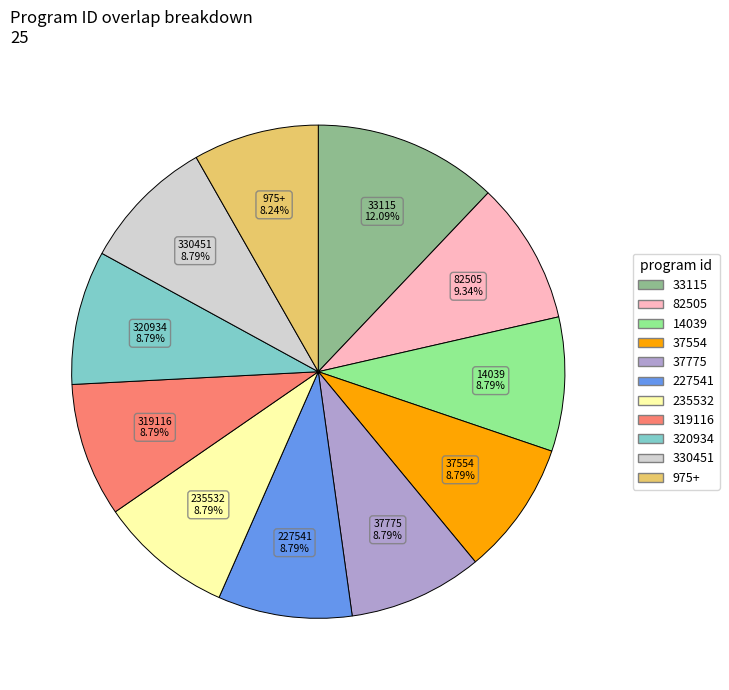

Is there any slice that represents more than half of the pie?

No